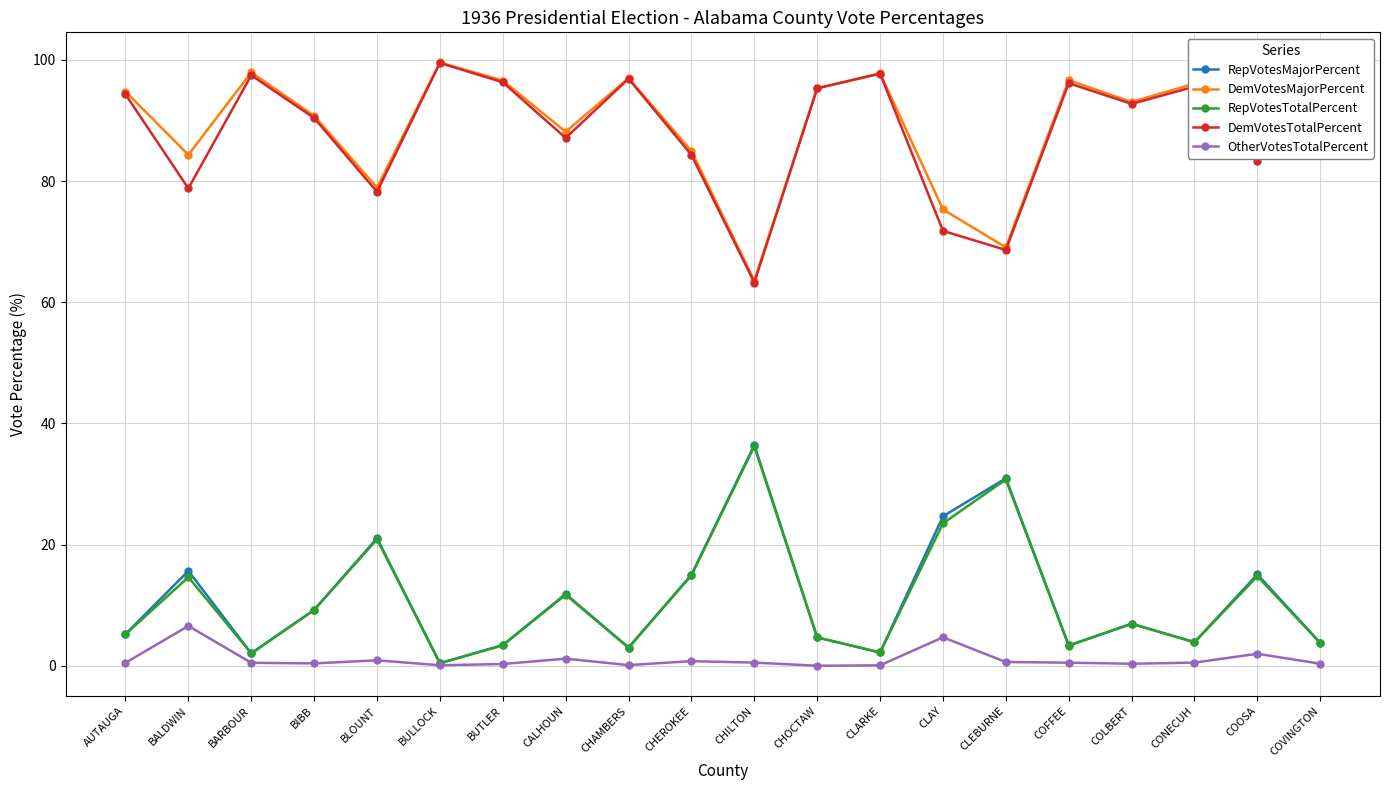

How many interior local valleys does the DemVotesTotalPercent series have?

7